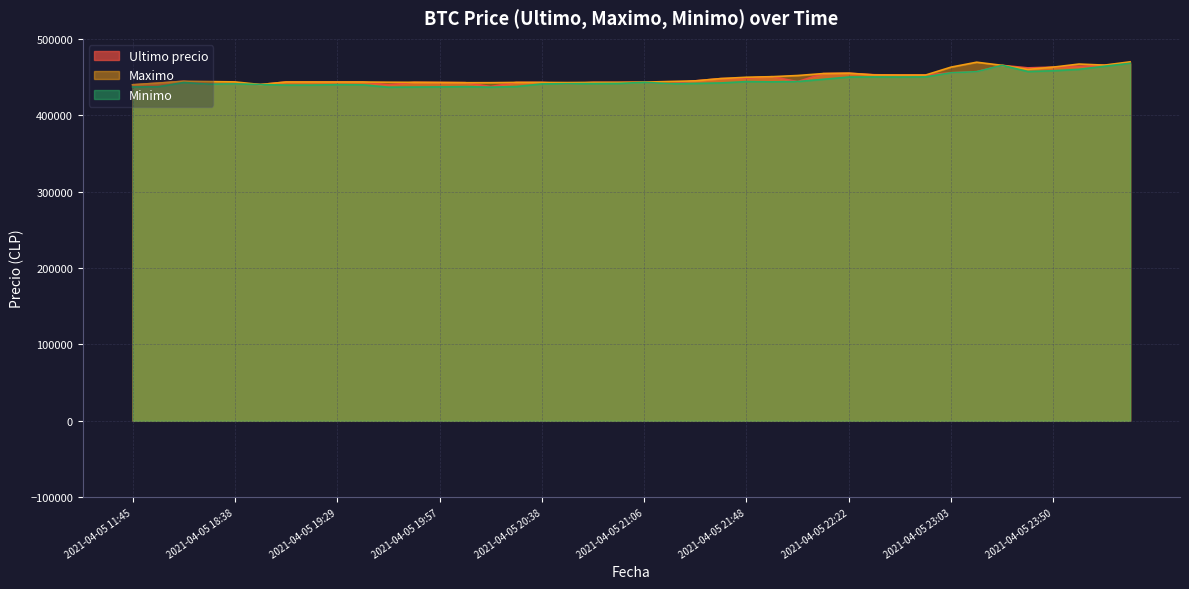

The value of Maximo at 2021-04-05 16:21 is 195309. True or false?

False